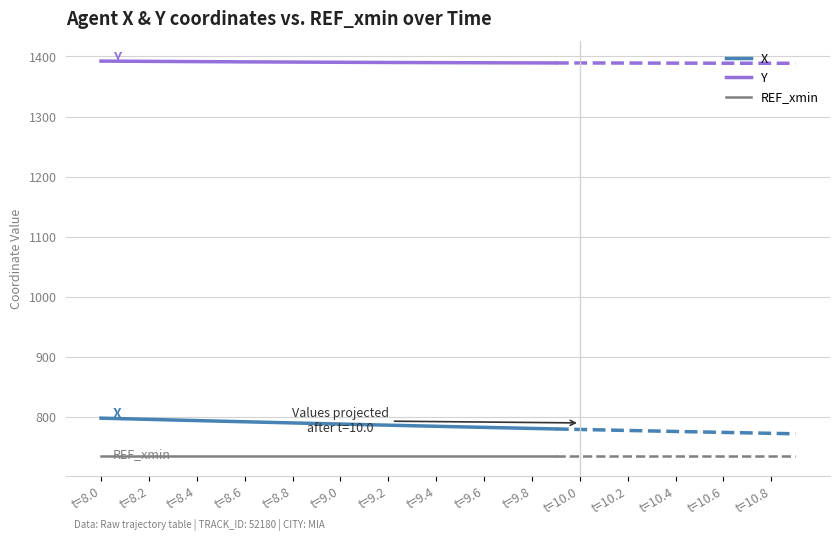

At which category is the sum across all series the highest?

t=8.0